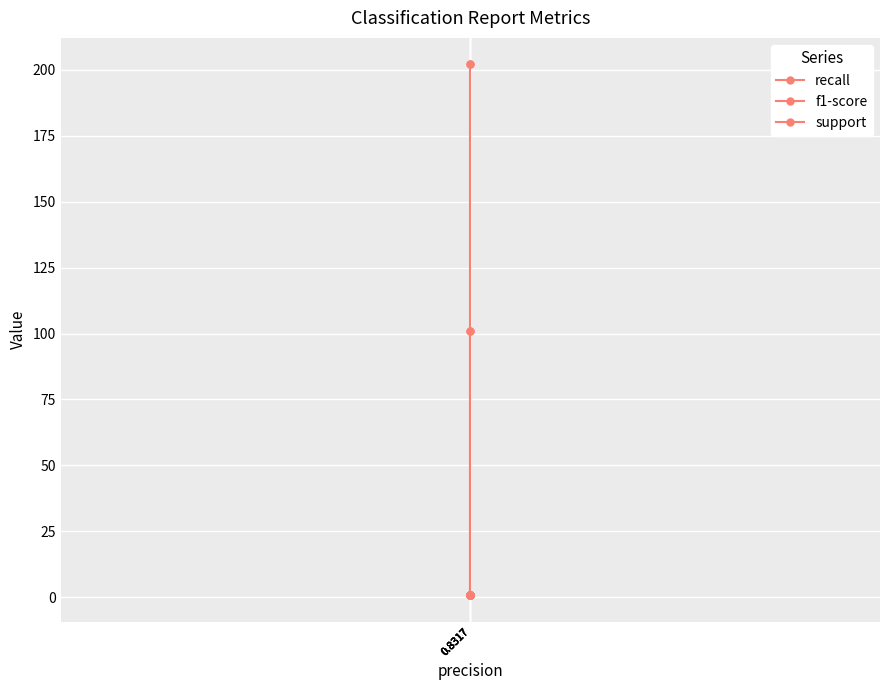

At which category is the sum across all series the highest?

0.8317